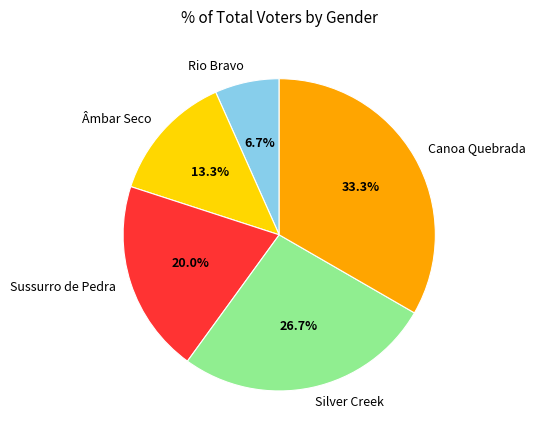

To the nearest percent, what portion does Sussurro de Pedra represent?

20%